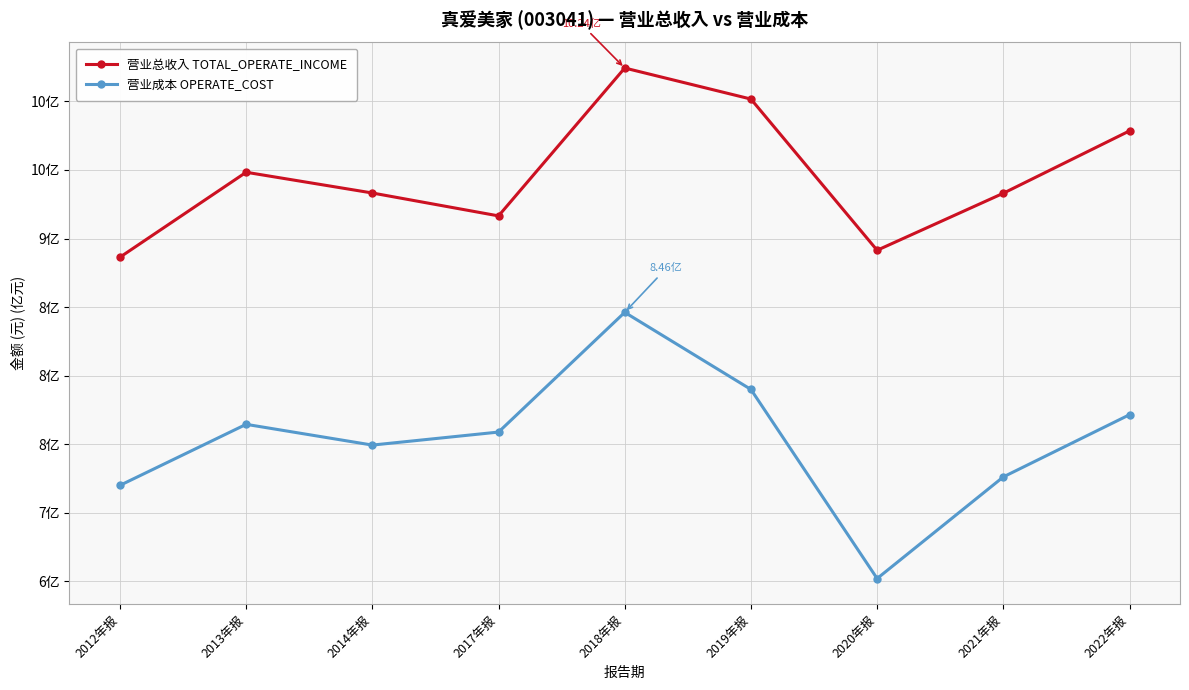

Rank the series by their average value, from highest to lowest.

营业总收入 TOTAL_OPERATE_INCOME, 营业成本 OPERATE_COST